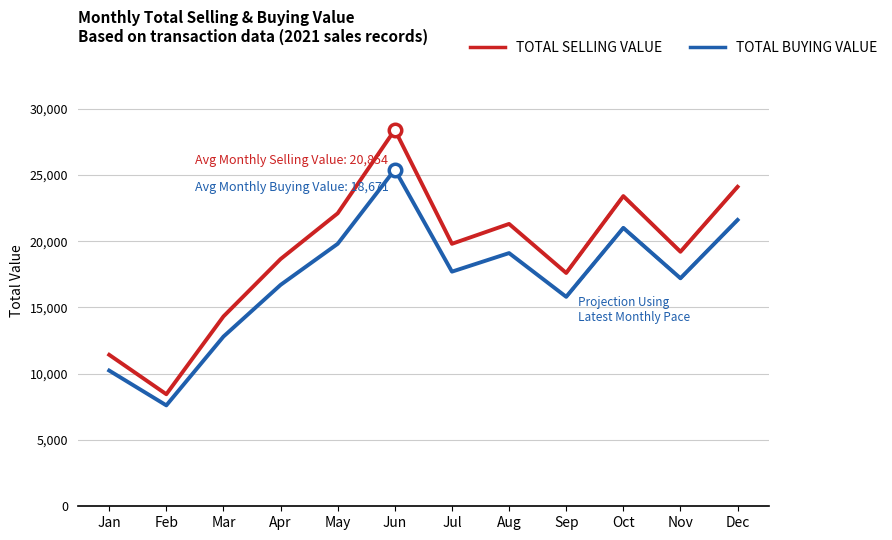

True or false: TOTAL BUYING VALUE and TOTAL SELLING VALUE cross at least once.

False